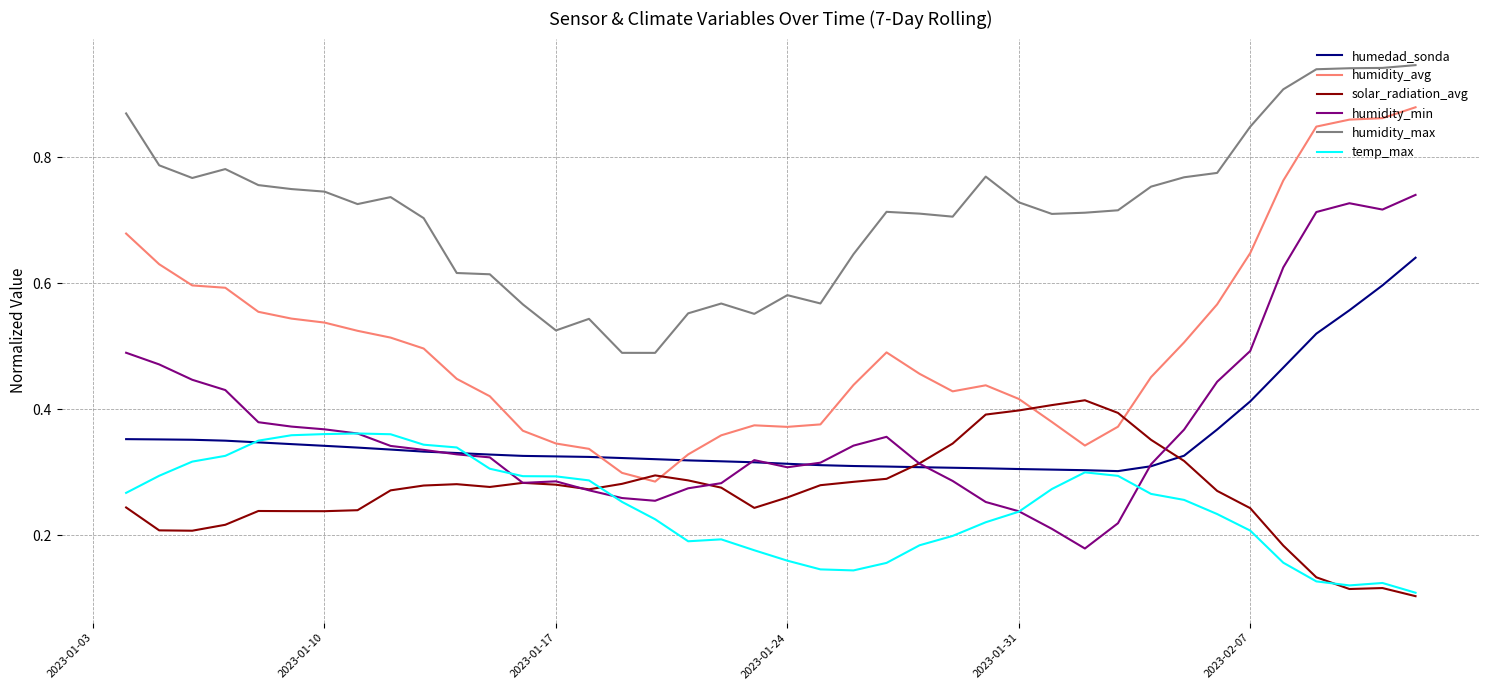

True or false: humidity_min has more than 2 interior local peaks.

True